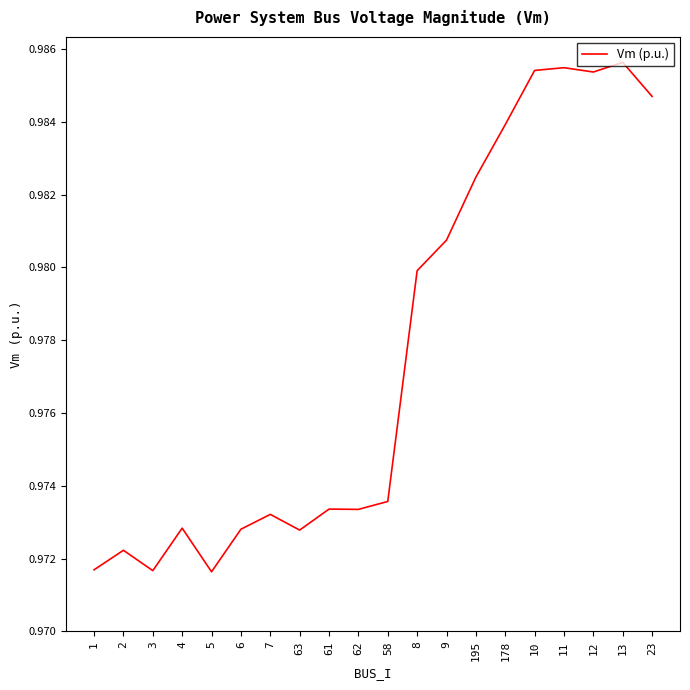

Between 1 and 58, which is larger?

58